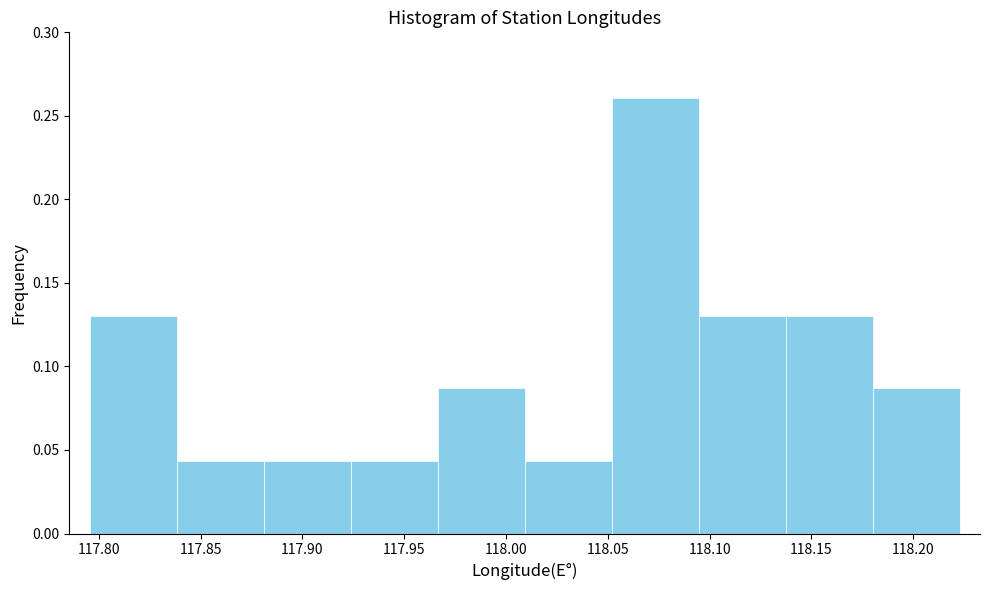

Reading left to right, list every bar in this chart as the range it spans on the x-axis followed by its height. Neither the bar edges nor the heights are printed on the chart, so give them approximately, as read against the axes.

117.795 to 117.840: 0.130
117.840 to 117.880: 0.045
117.880 to 117.925: 0.045
117.925 to 117.965: 0.045
117.965 to 118.010: 0.085
118.010 to 118.050: 0.045
118.050 to 118.095: 0.260
118.095 to 118.135: 0.130
118.135 to 118.180: 0.130
118.180 to 118.225: 0.085